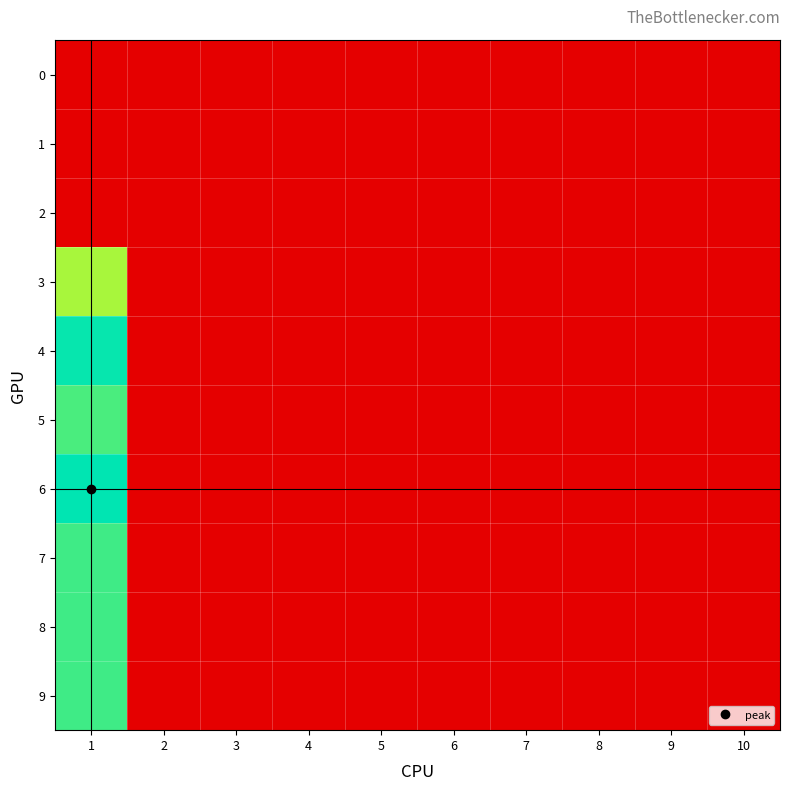

What is the difference between the highest and lowest values at 1?

109